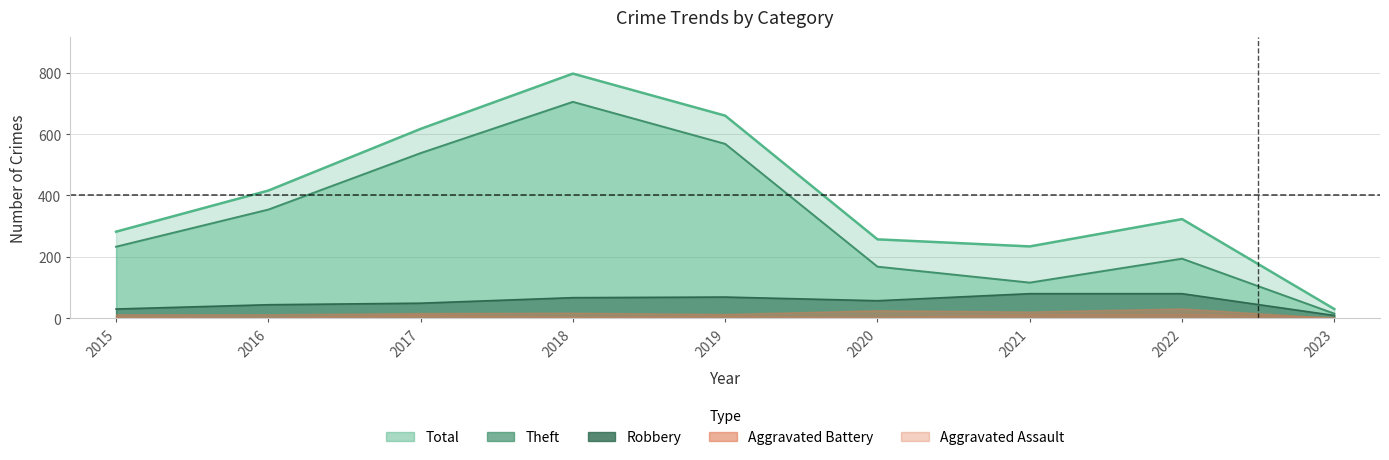

What is the value of the Theft point at the 9th from the left?

15